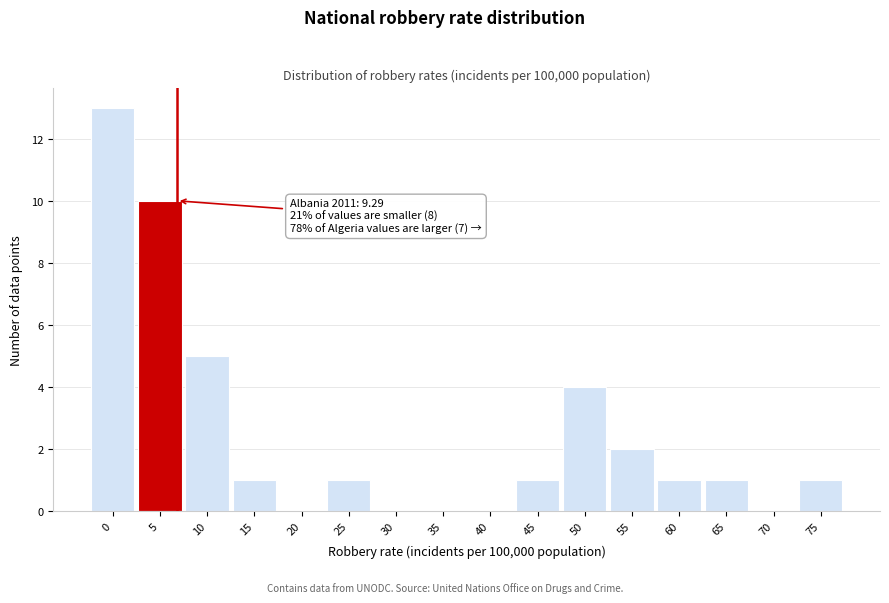

Reading right to left, extract all data points from this chart.

75=1	70=0	65=1	60=1	55=2	50=4	45=1	40=0	35=0	30=0	25=1	20=0	15=1	10=5	5=10	0=13